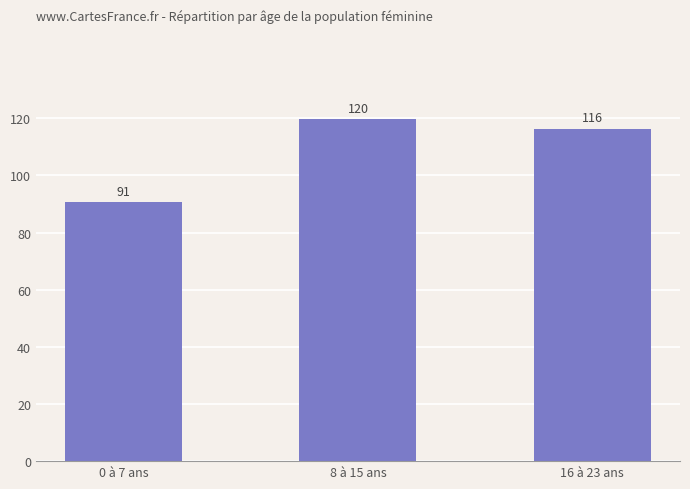

What is the label of the 3rd bar from the right?

0 à 7 ans